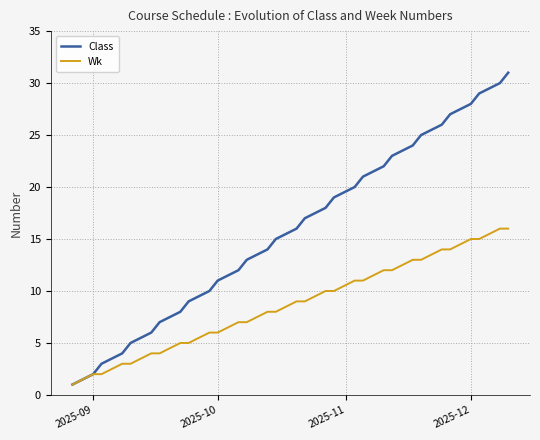

Which series has the largest range (max minus min)?

Class